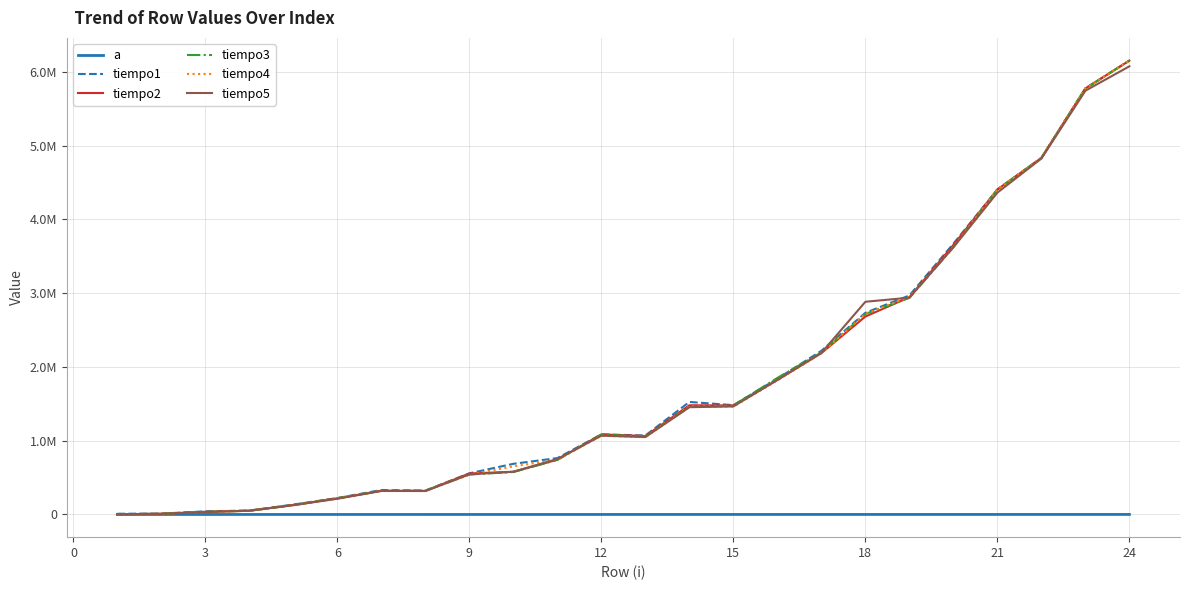

True or false: a and tiempo5 intersect in this chart.

False